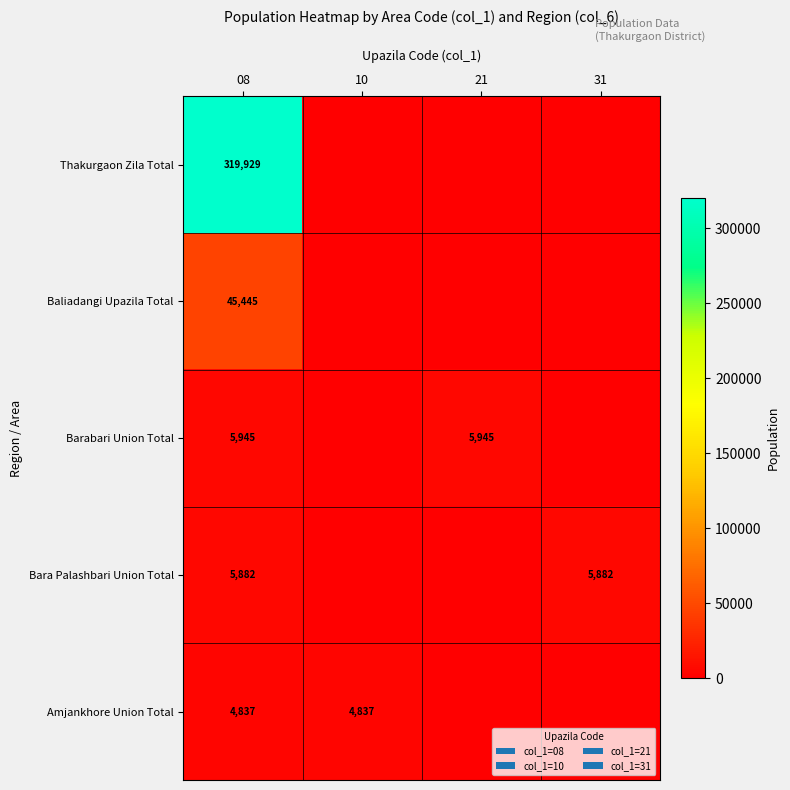

What is the total value across all series at 08?

382038